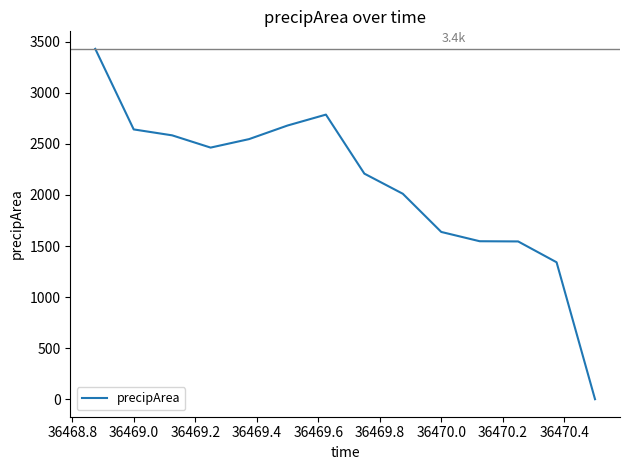

How many lines are shown in the chart?

1